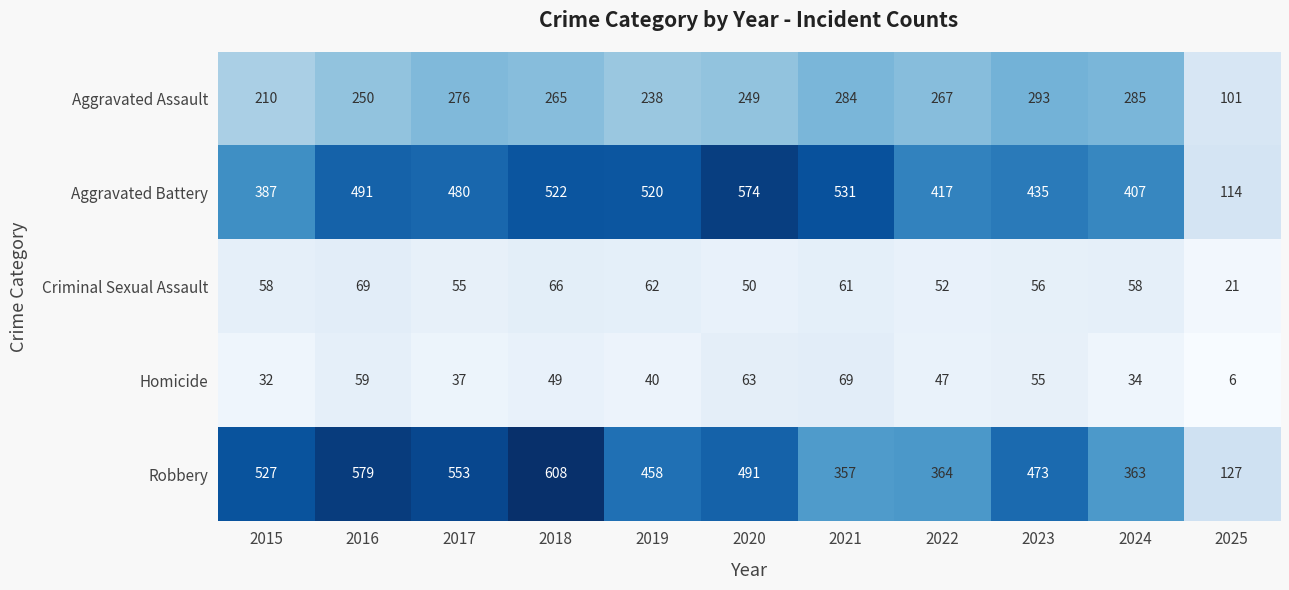

At which category is the sum across all series the highest?

2018